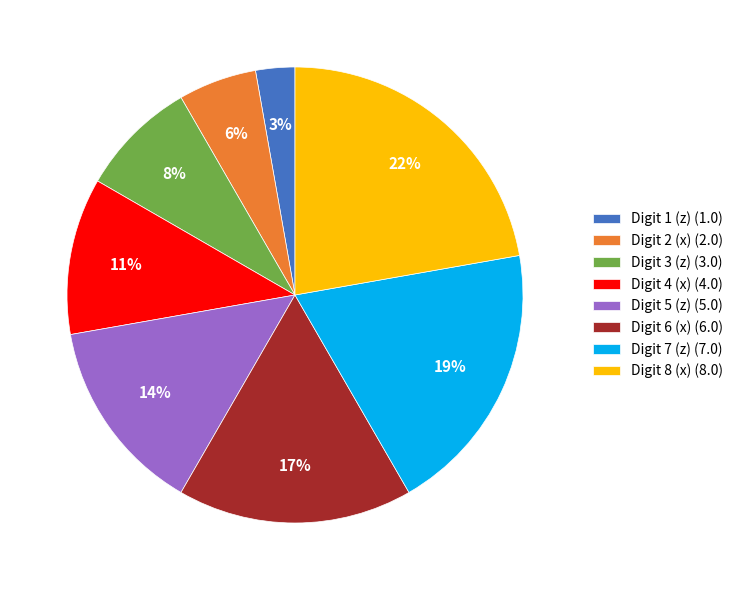

Count the number of slices in the pie.

8